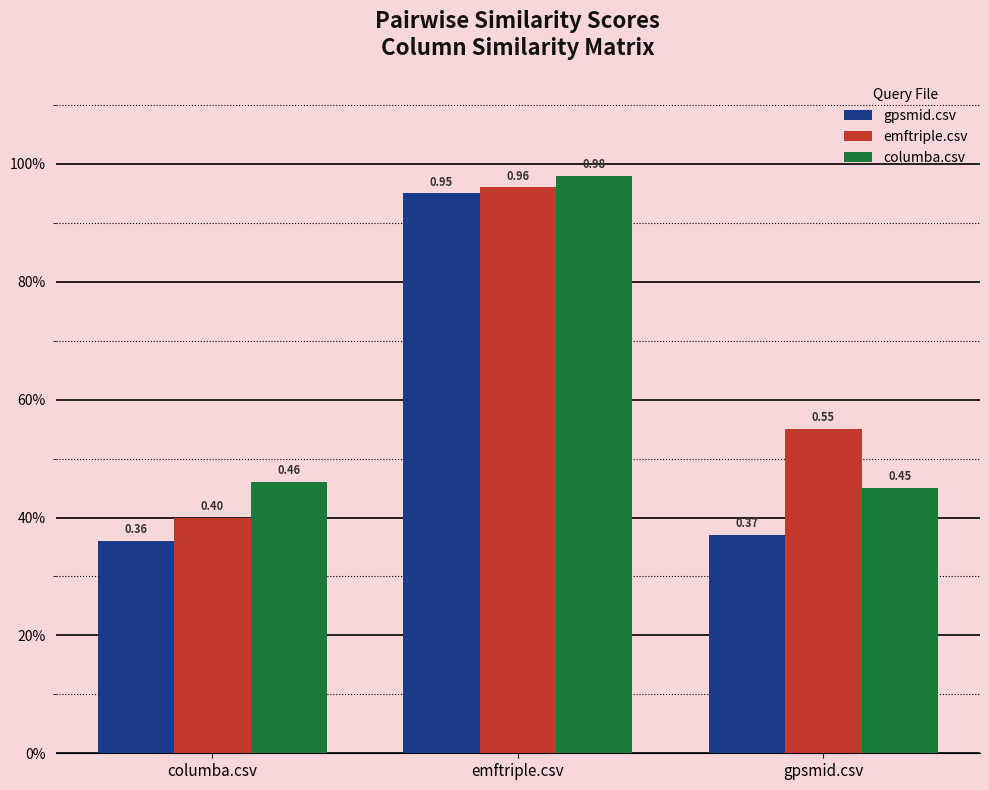

What position from the left is gpsmid.csv?

3